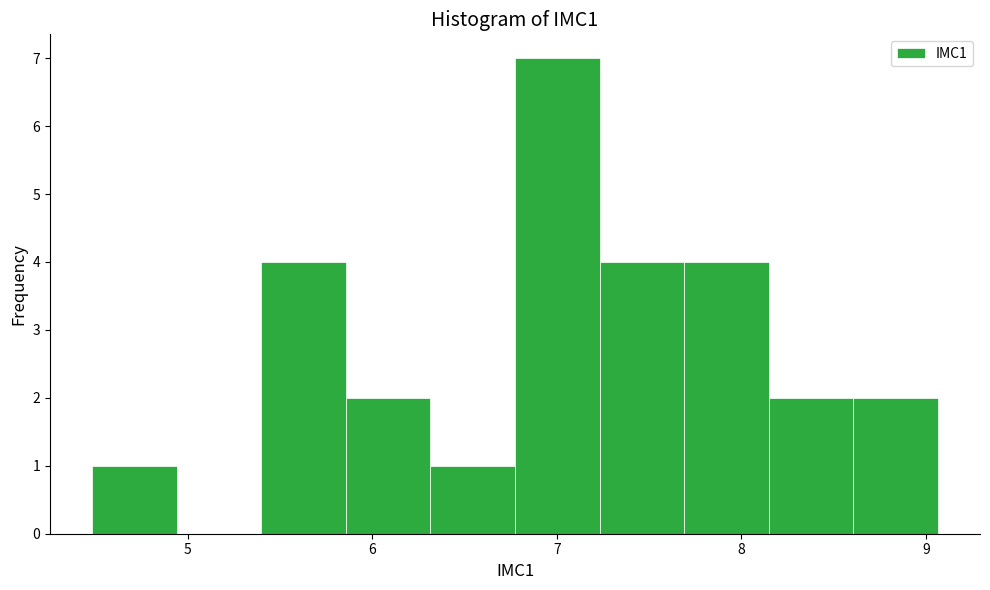

Reading left to right, list every bar in this chart as the range it spans on the x-axis followed by its height. Neither the bar edges nor the heights are printed on the chart, so give them approximately, as read against the axes.

4.5 to 4.9: 1
4.9 to 5.4: 0
5.4 to 5.9: 4
5.9 to 6.3: 2
6.3 to 6.8: 1
6.8 to 7.2: 7
7.2 to 7.7: 4
7.7 to 8.1: 4
8.1 to 8.6: 2
8.6 to 9.1: 2